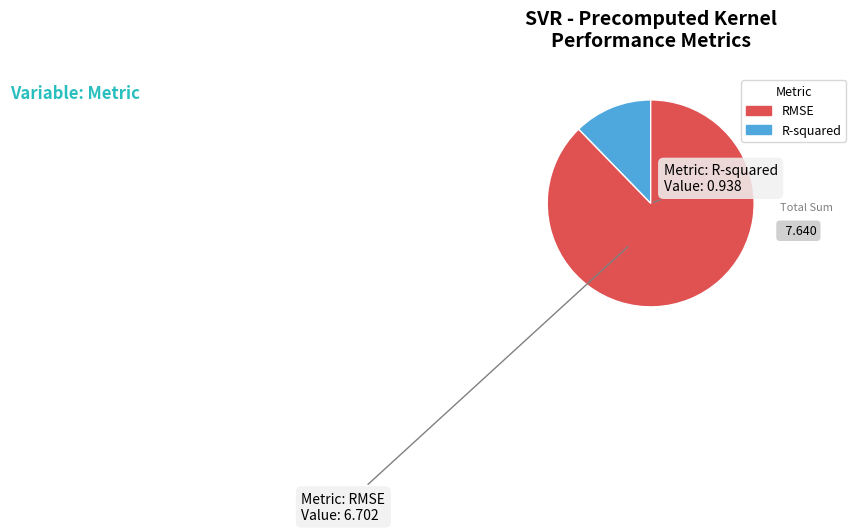

Does any single category account for the majority?

Yes